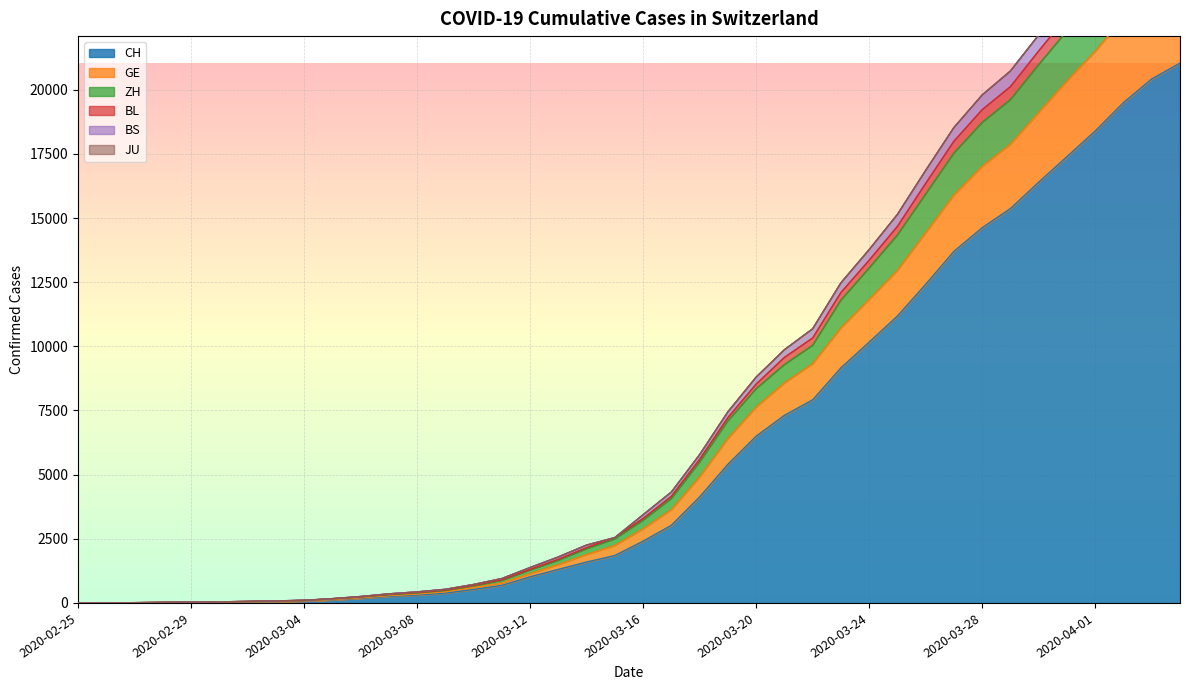

What is the smallest value displayed?

1